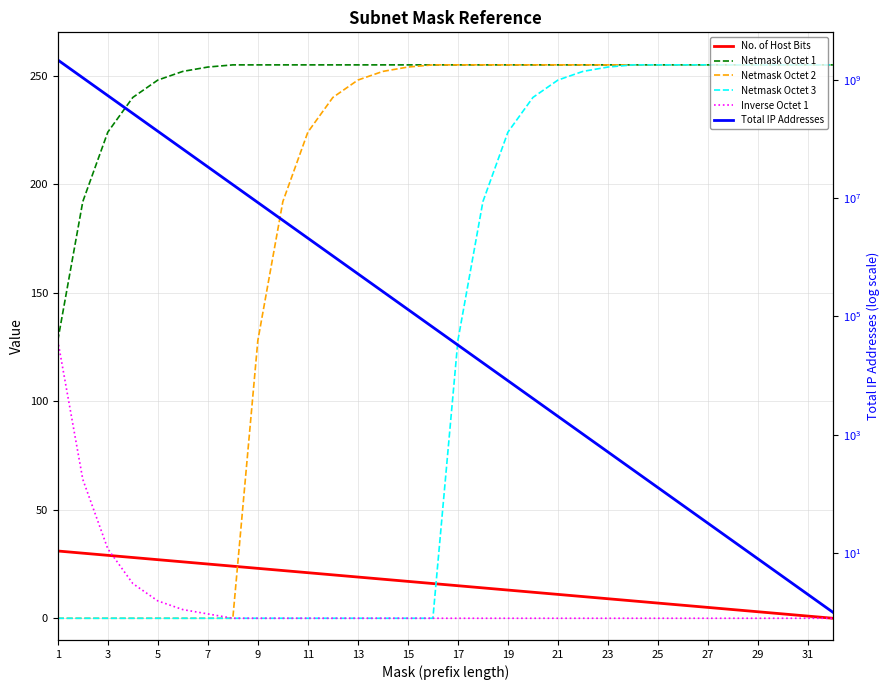

Is this an area chart (filled region under the line)?

No